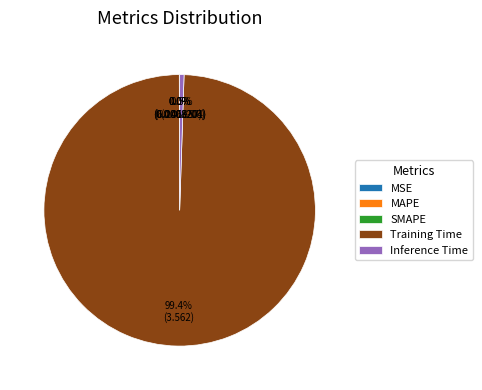

Which slice is the largest?

Training Time